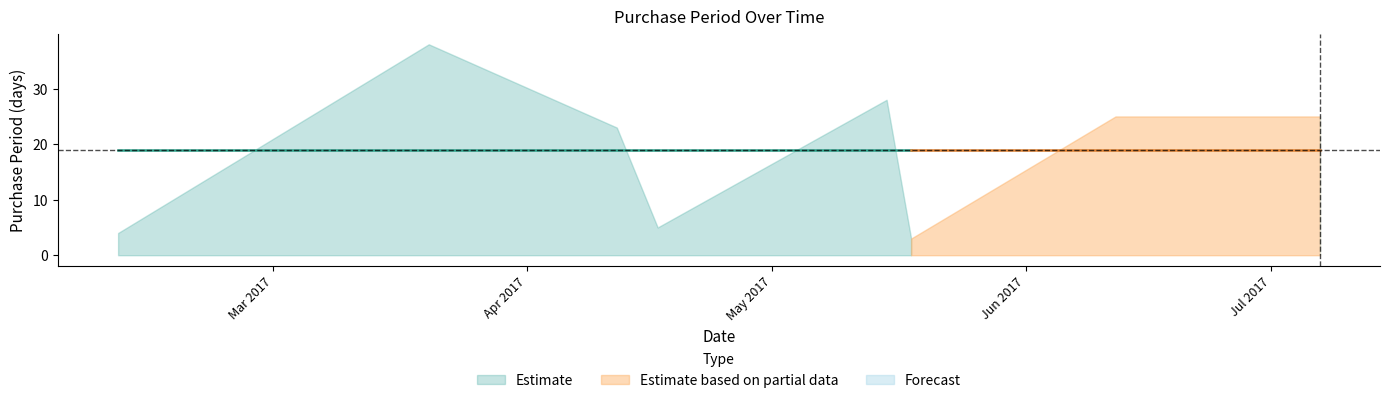

Where is the data nearest to the value 20?

2017-04-12